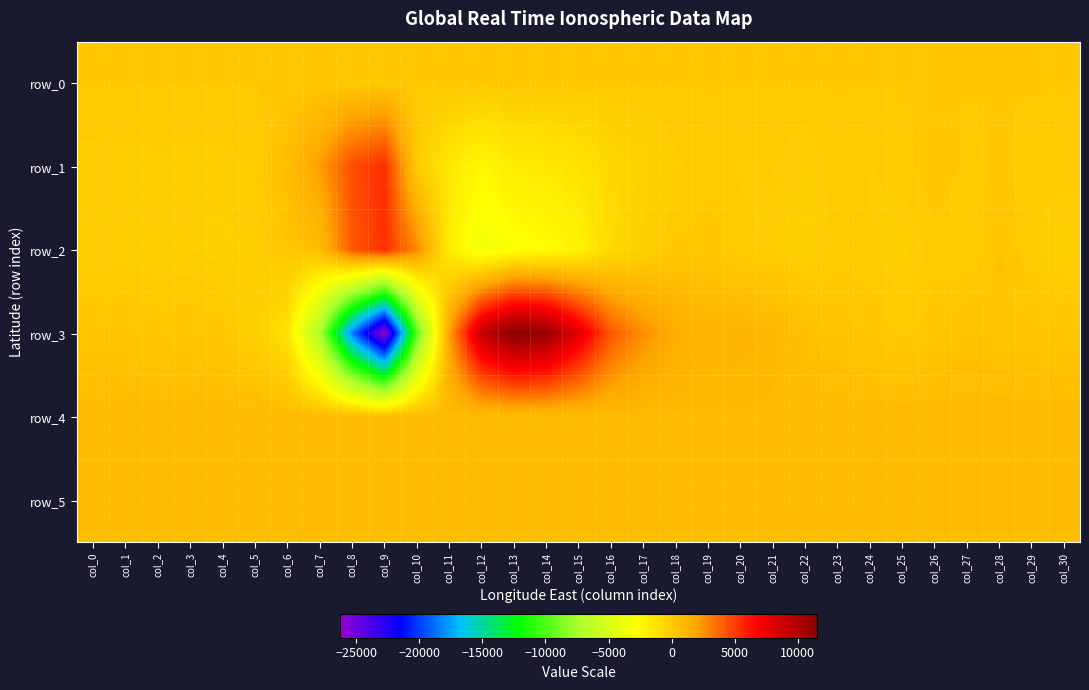

The row_5 series shows 852.0 at col_3. True or false?

True